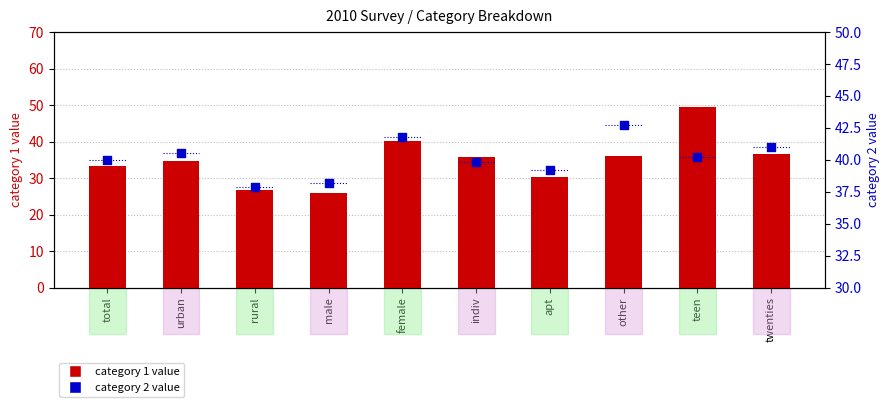

At how many categories does at least one series exceed 29?

10